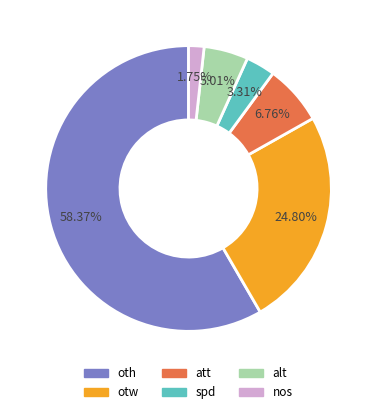

What is the majority slice?

oth